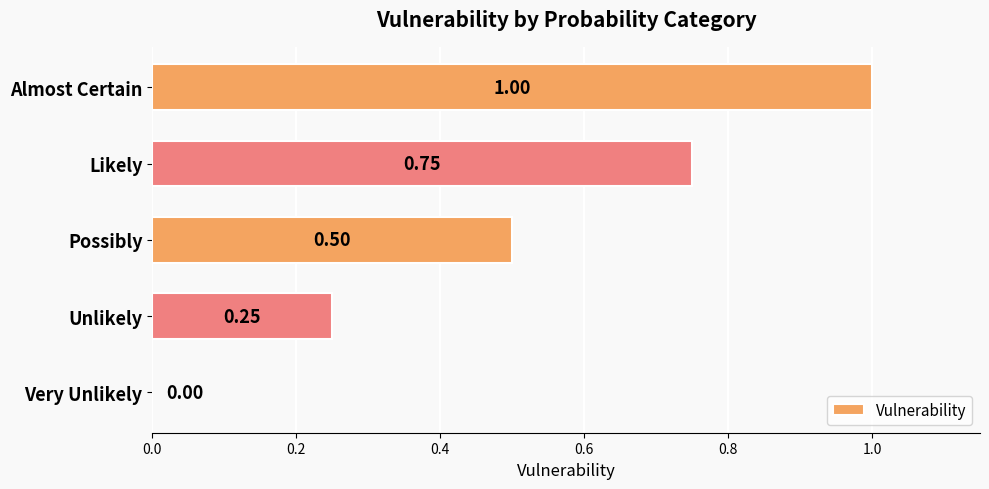

Where is the data nearest to the value 0?

Very Unlikely